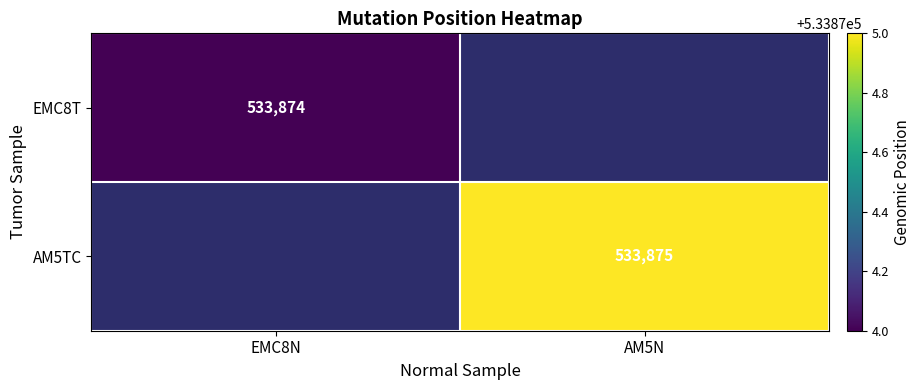

The value of AM5TC at AM5N is 184919. True or false?

False